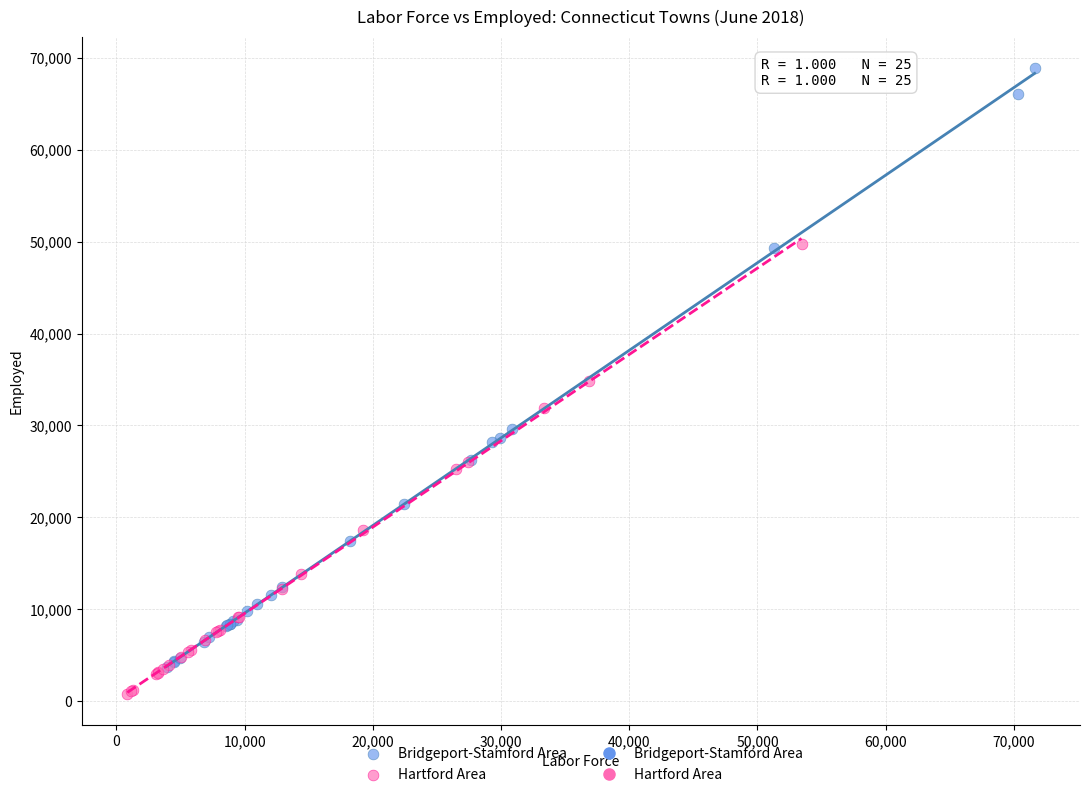

Which series contains the highest Y value?

Bridgeport-Stamford Area